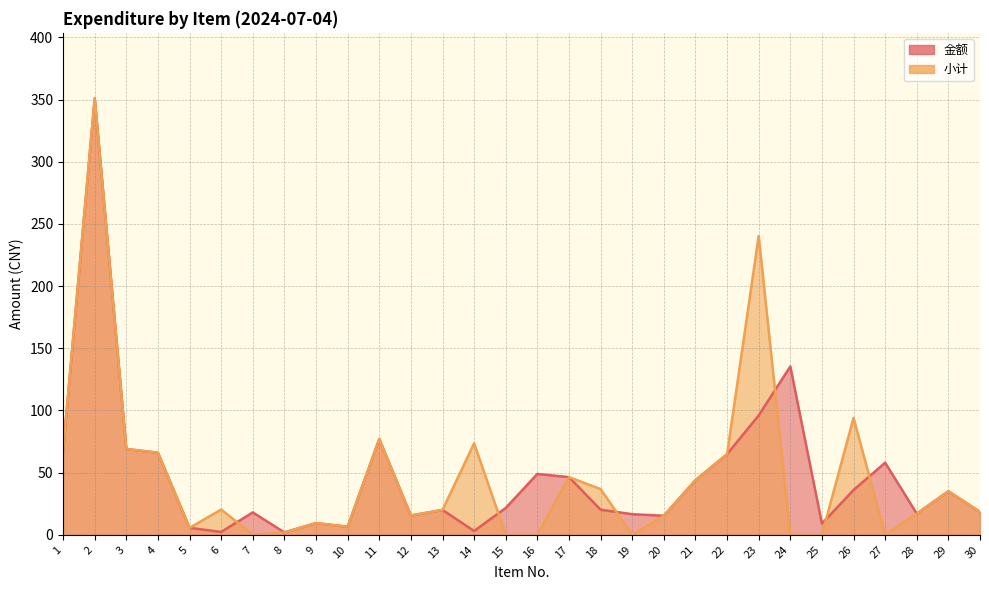

How many distinct data groups are displayed?

2